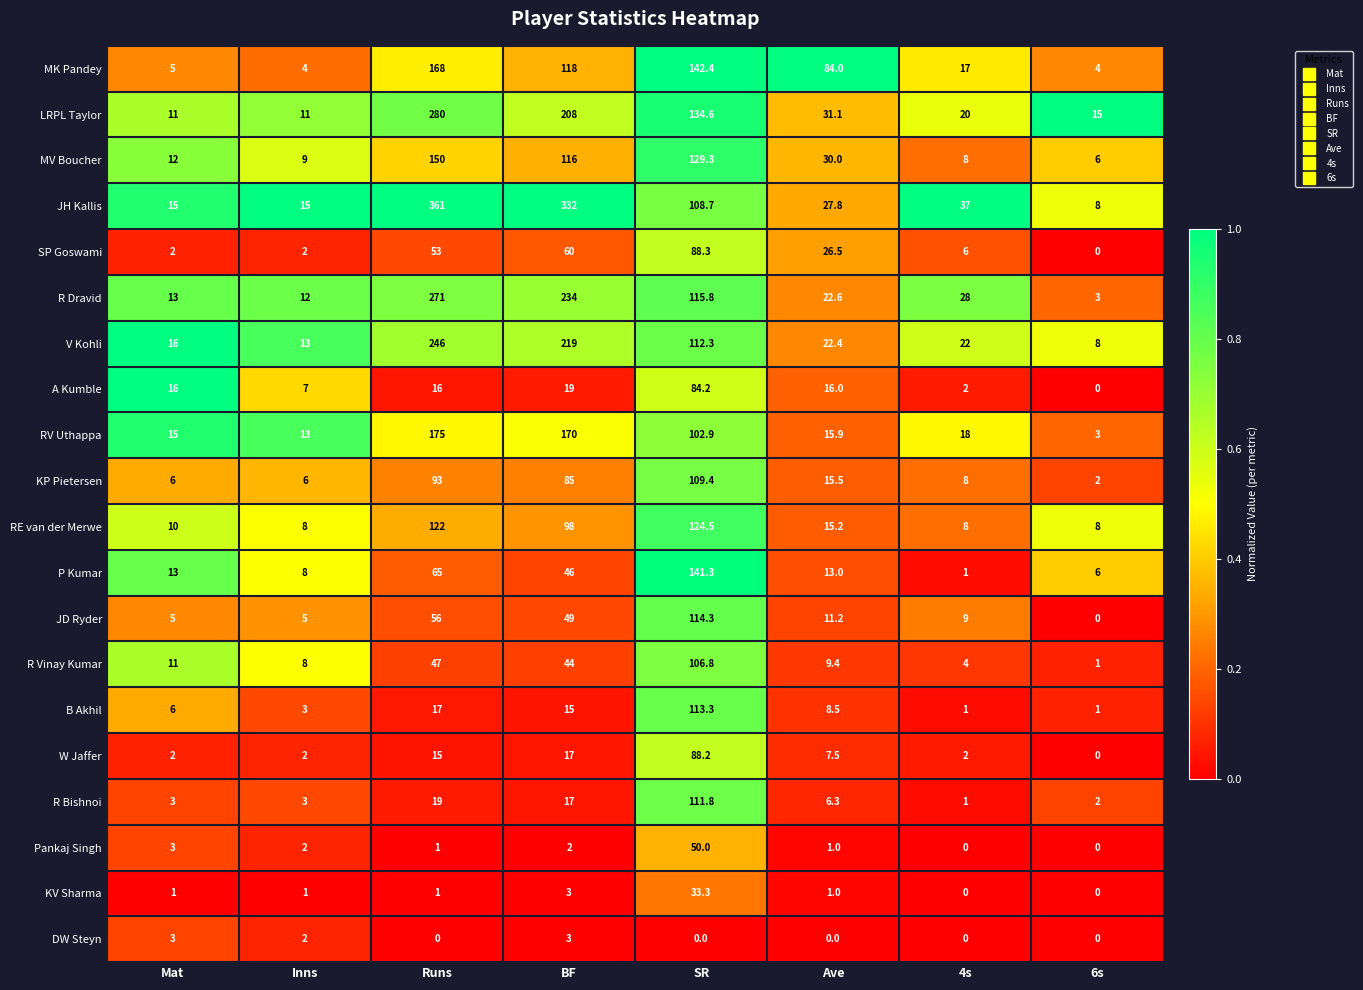

Is it true that SP Goswami equals 0.0 at 6s?

True